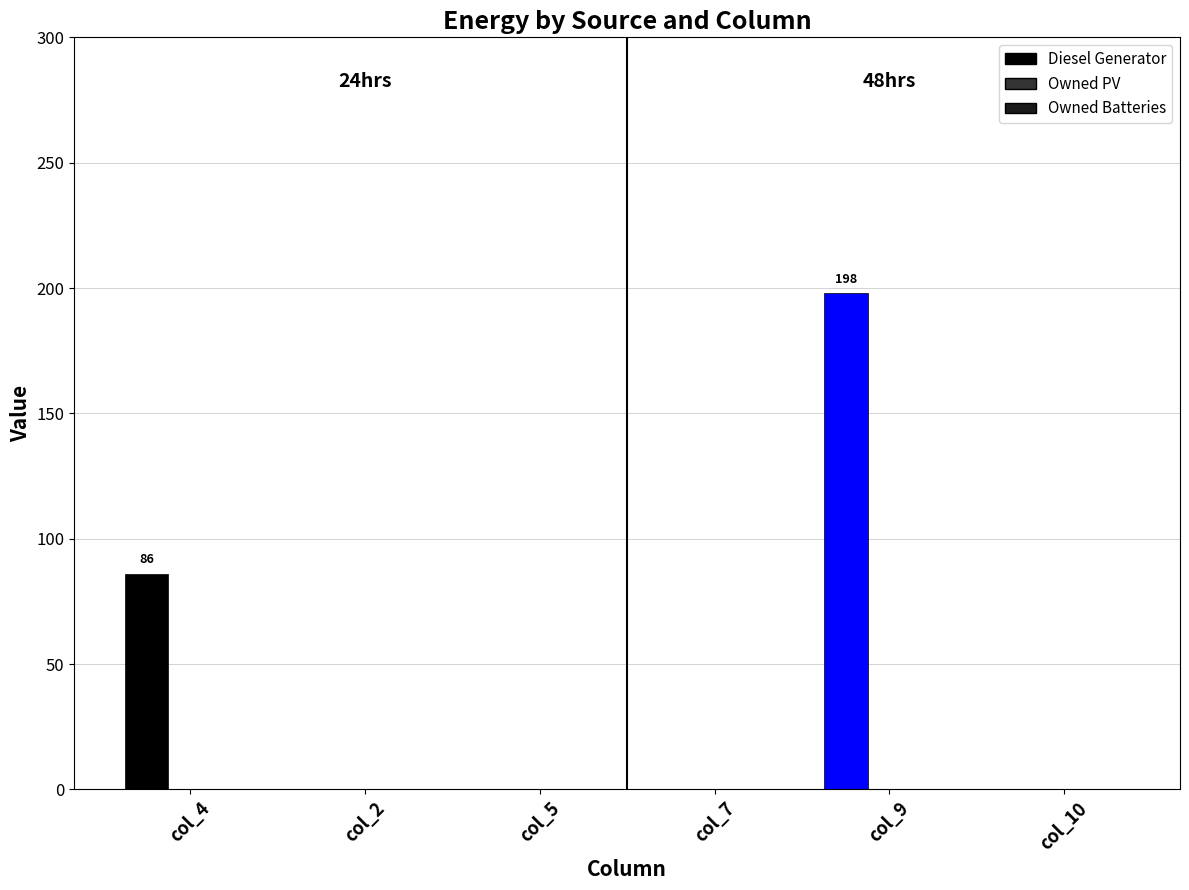

How many data points does each series have?

6